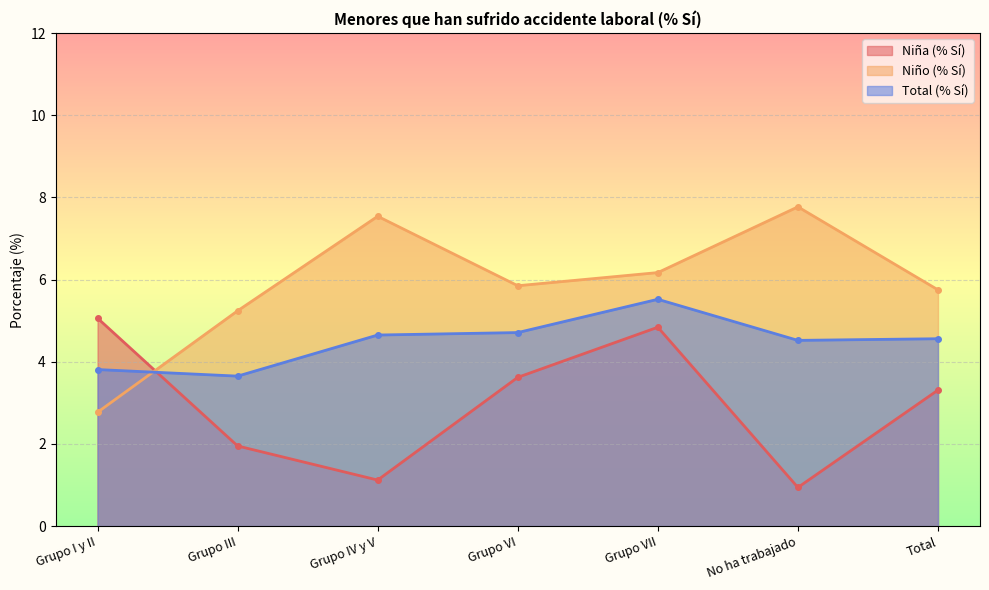

In Total (% Sí), how many points are higher than both neighbors (excluding endpoints)?

1